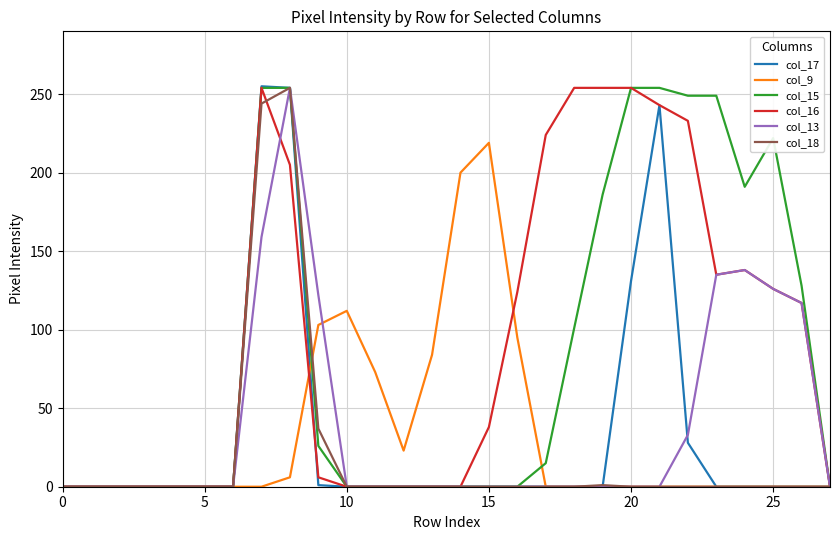

What is the highest value of the col_9 series?

219